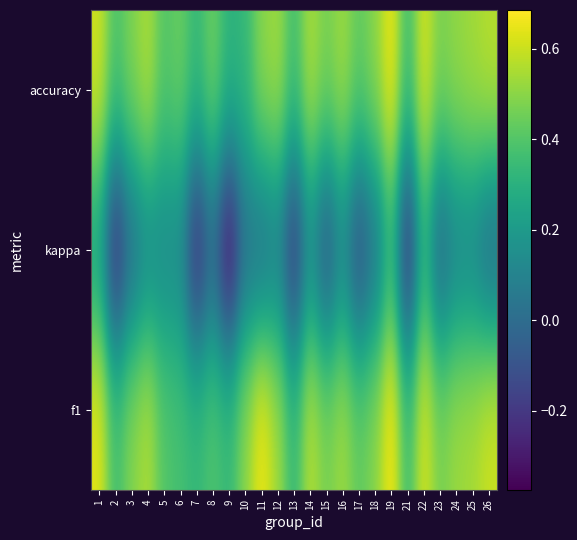

Reading right to left, extract all data points from this chart.

f1: 26=0.6	25=0.5	24=0.5	23=0.5	22=0.6	21=0.4	19=0.7	18=0.5	17=0.4	16=0.5	15=0.5	14=0.6	13=0.3	12=0.5	11=0.7	10=0.5	9=0.3	8=0.4	7=0.3	6=0.4	5=0.4	4=0.6	3=0.5	2=0.4	1=0.6
kappa: 26=-0.0	25=0.1	24=0.1	23=-0.0	22=0.3	21=-0.3	19=0.3	18=0.0	17=-0.1	16=0.1	15=-0.1	14=0.1	13=-0.2	12=0.1	11=0.0	10=0.0	9=-0.4	8=-0.0	7=-0.3	6=0.1	5=0.1	4=0.1	3=-0.0	2=-0.3	1=0.2
accuracy: 26=0.6	25=0.5	24=0.5	23=0.5	22=0.6	21=0.4	19=0.7	18=0.5	17=0.4	16=0.5	15=0.5	14=0.6	13=0.4	12=0.5	11=0.5	10=0.3	9=0.3	8=0.5	7=0.3	6=0.4	5=0.4	4=0.6	3=0.5	2=0.4	1=0.6